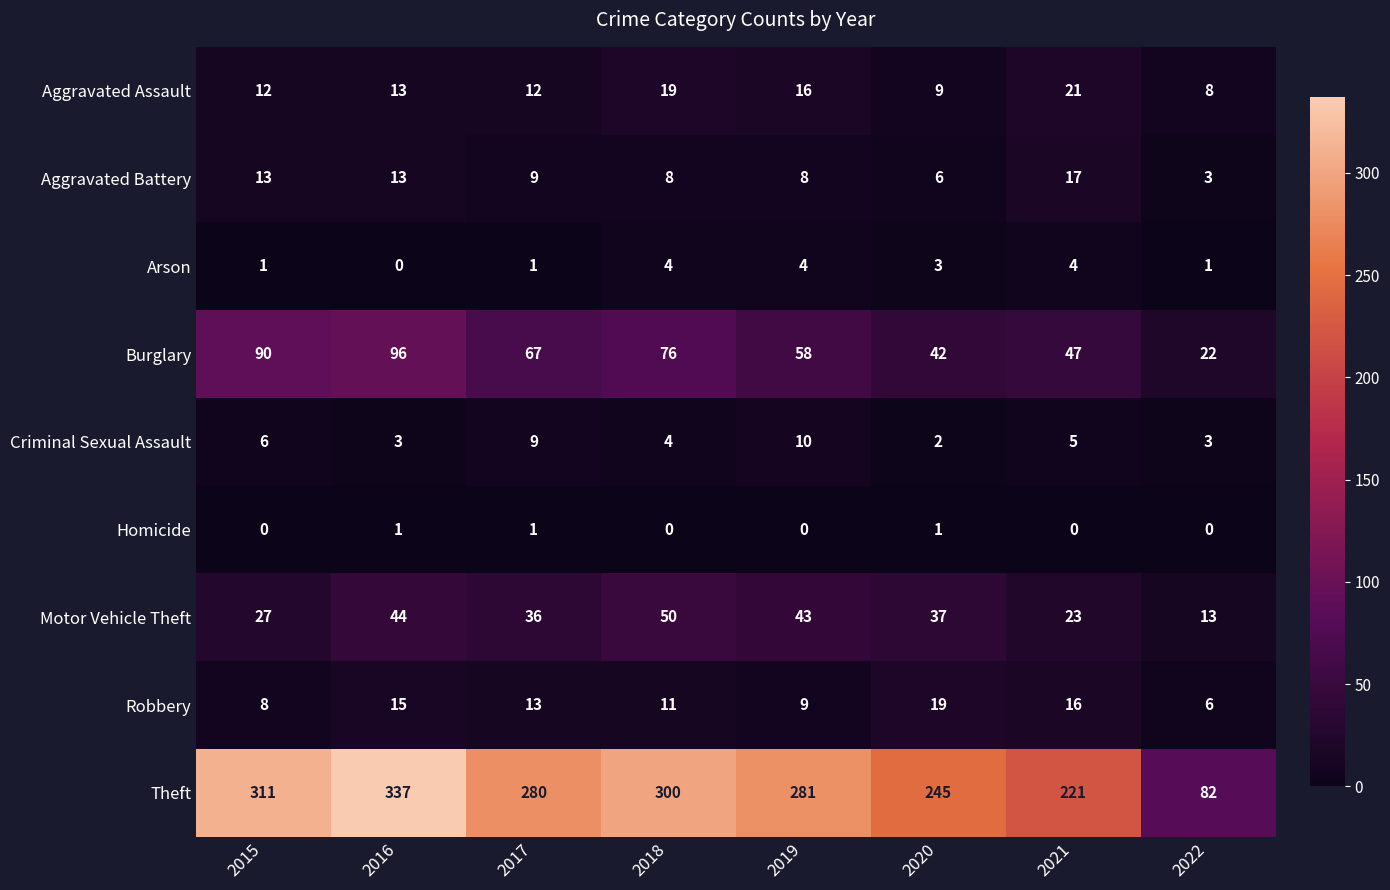

Where does the Aggravated Battery series first go above 9?

2015